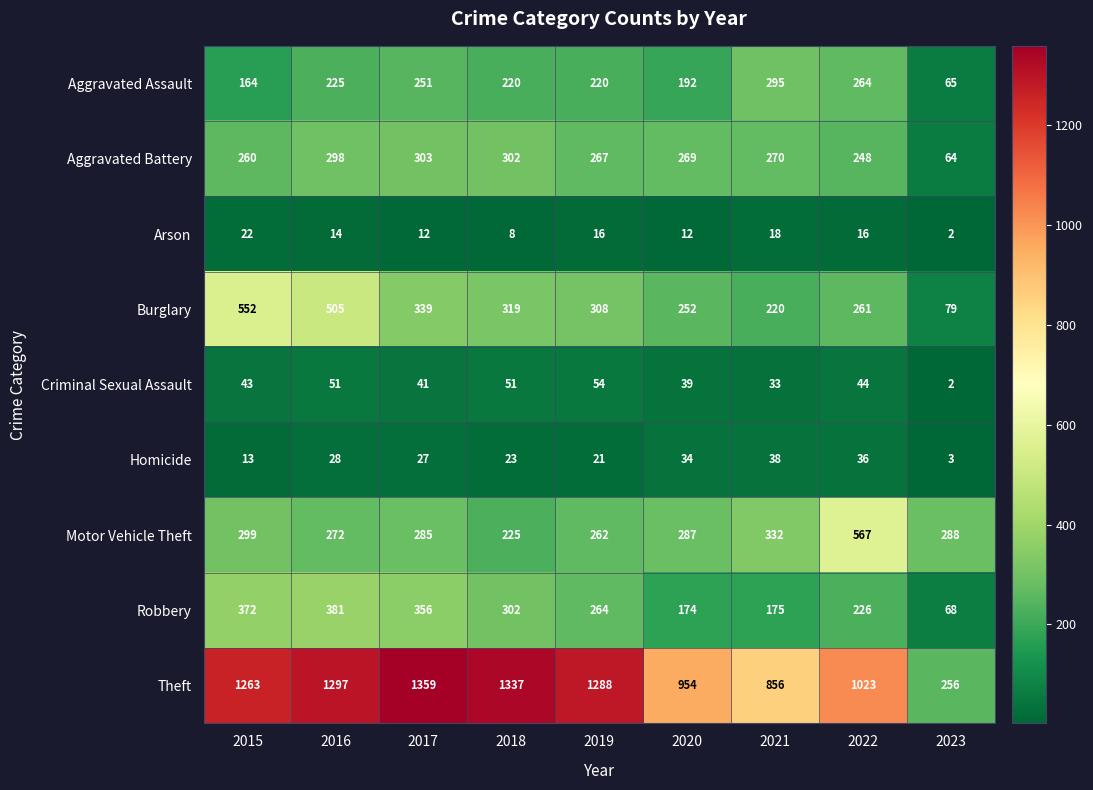

What is the difference between the highest and lowest values at 2017?

1347